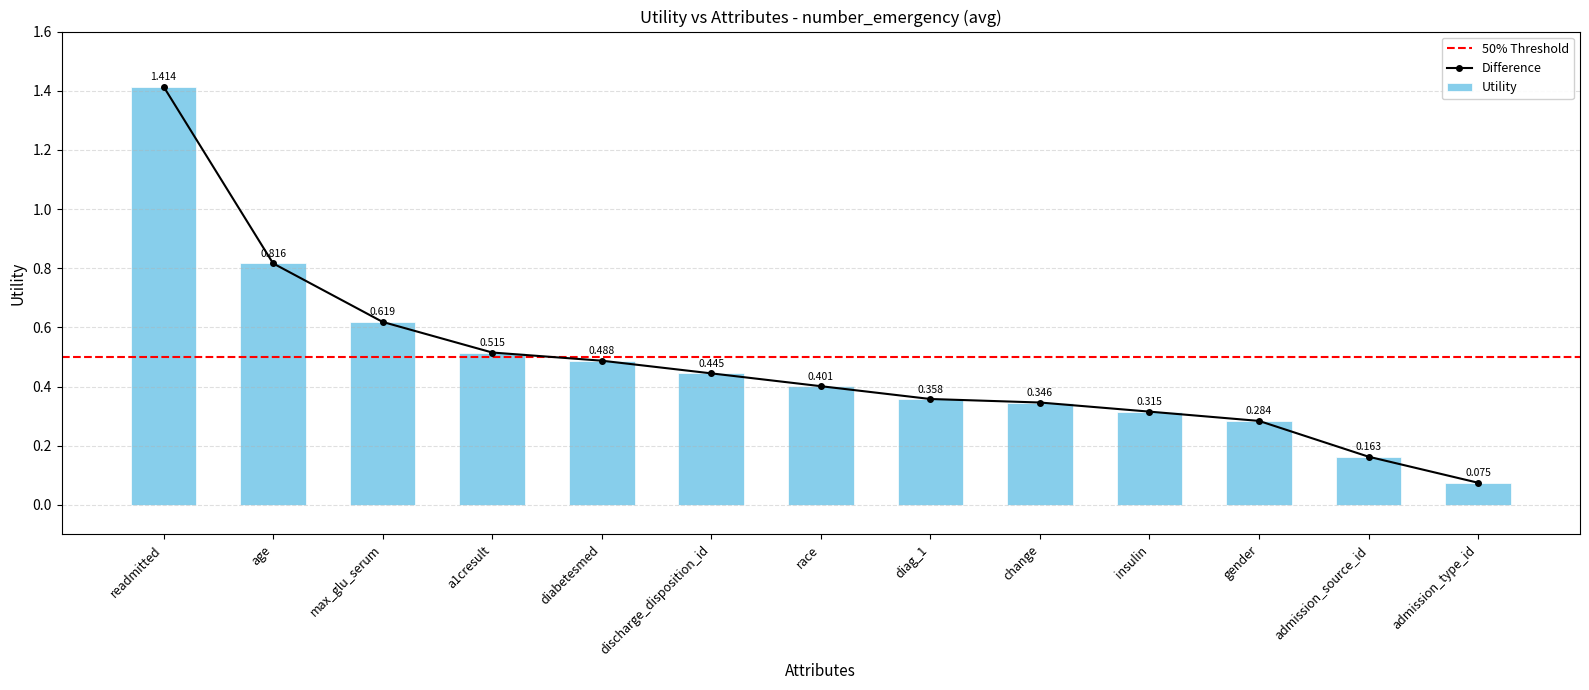

What is the maximum value shown in the chart?

1.4